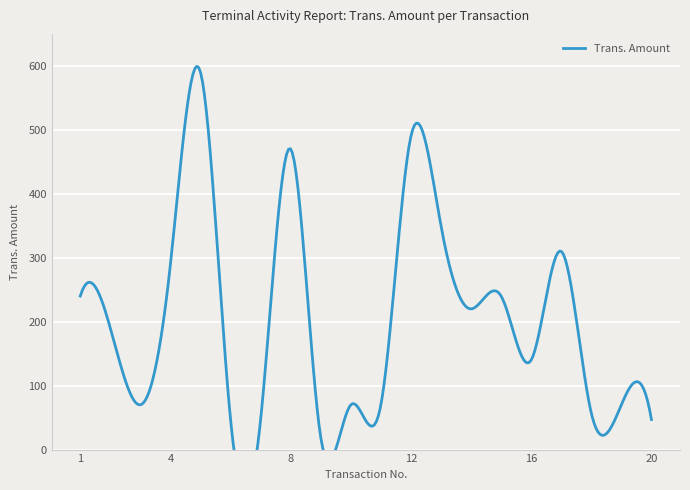

How many data points are above 190?

9